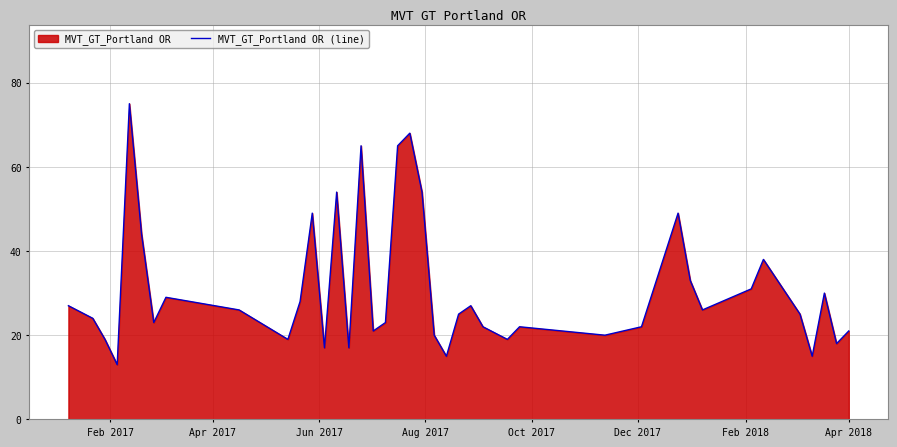

What is the greatest value displayed?

75